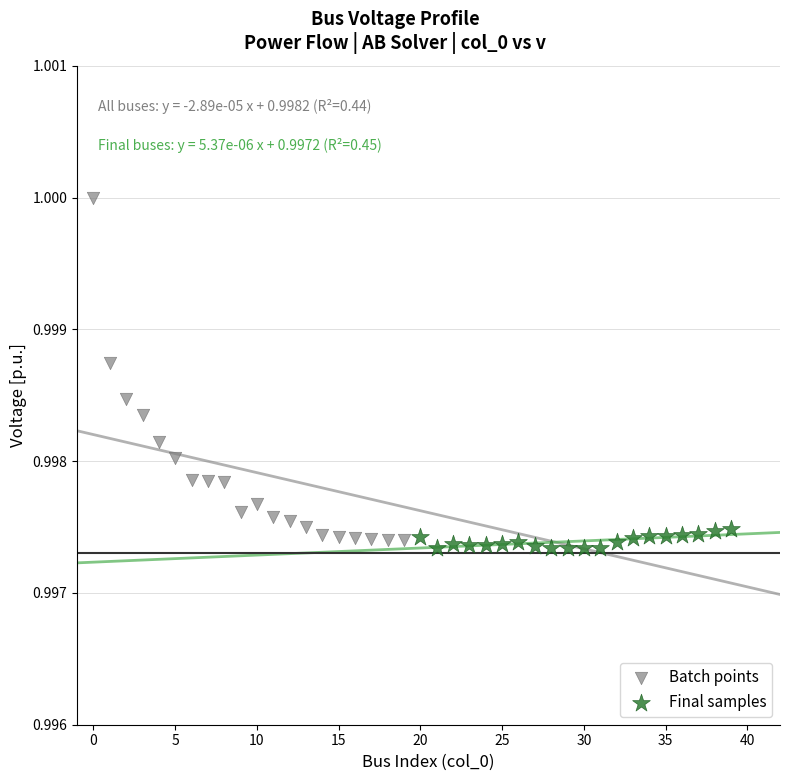

Which series contains the highest Y value?

Batch points